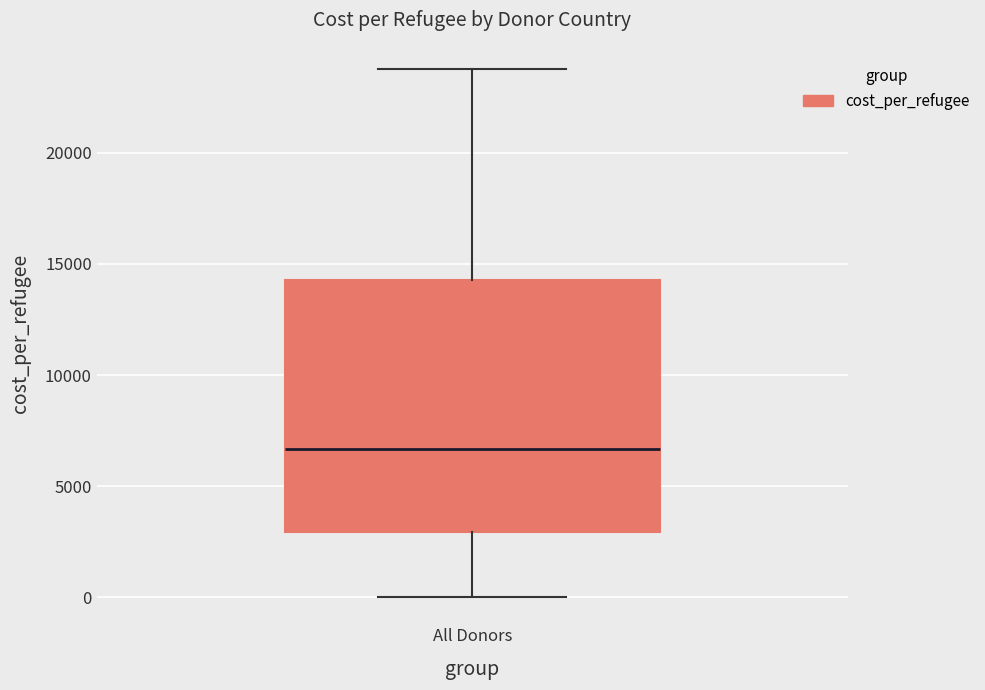

Where does the lower whisker of the box for All Donors end on the y-axis? The values are not printed on the chart, so give them approximately, as read against the axis.

0